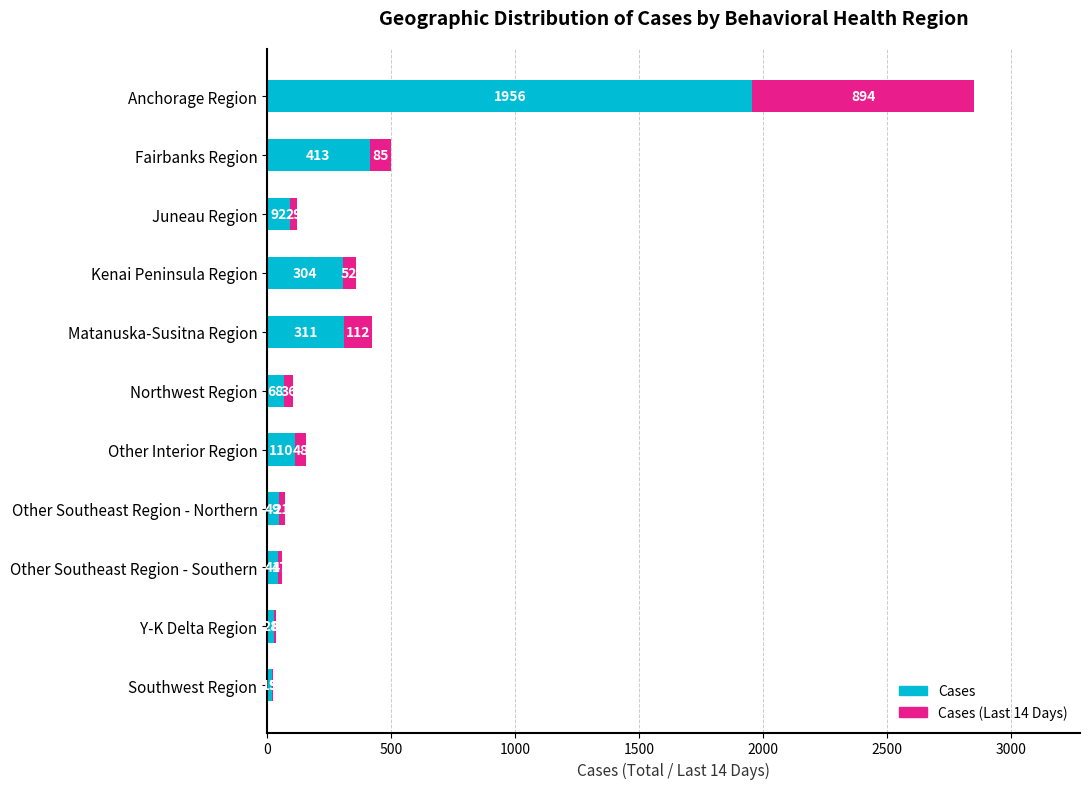

What is the total value across all series at Other Southeast Region - Northern?

70